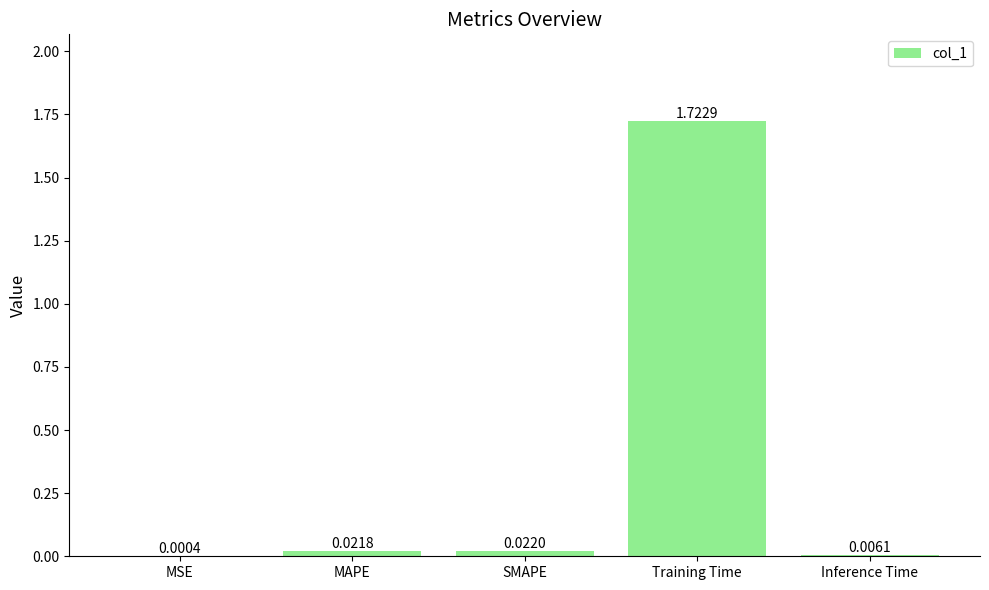

Which category has the highest value across all series?

Training Time